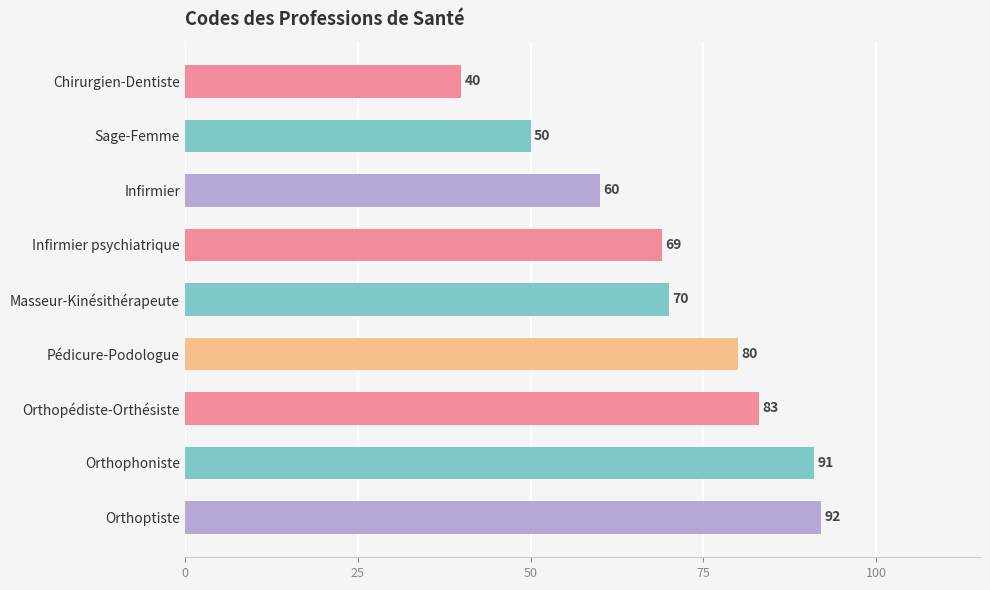

List the labels in order of value, largest first.

Orthoptiste, Orthophoniste, Orthopédiste-Orthésiste, Pédicure-Podologue, Masseur-Kinésithérapeute, Infirmier psychiatrique, Infirmier, Sage-Femme, Chirurgien-Dentiste